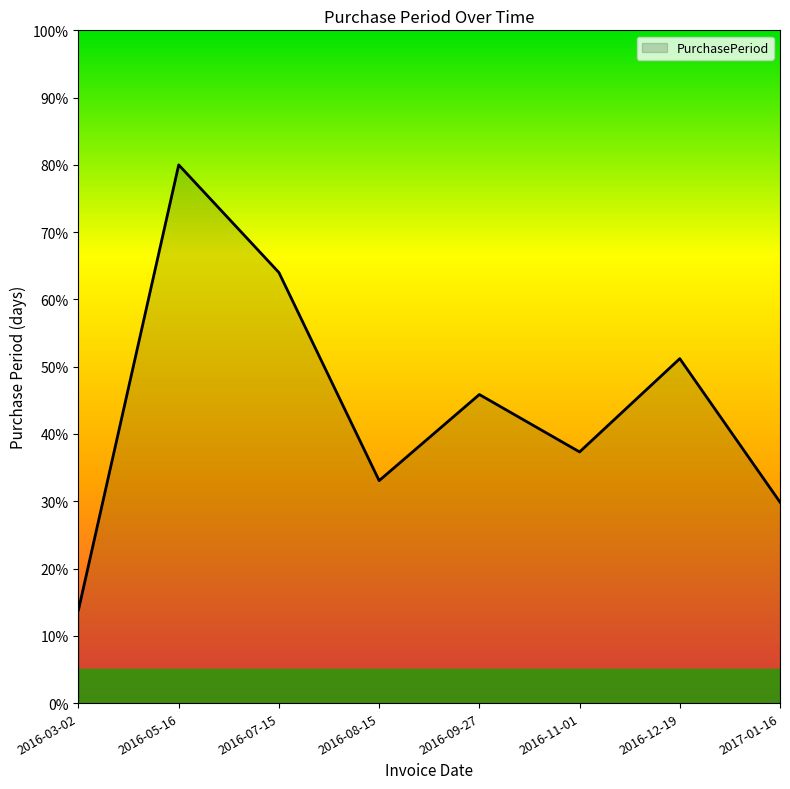

What is the minimum value shown in the chart?

13.9